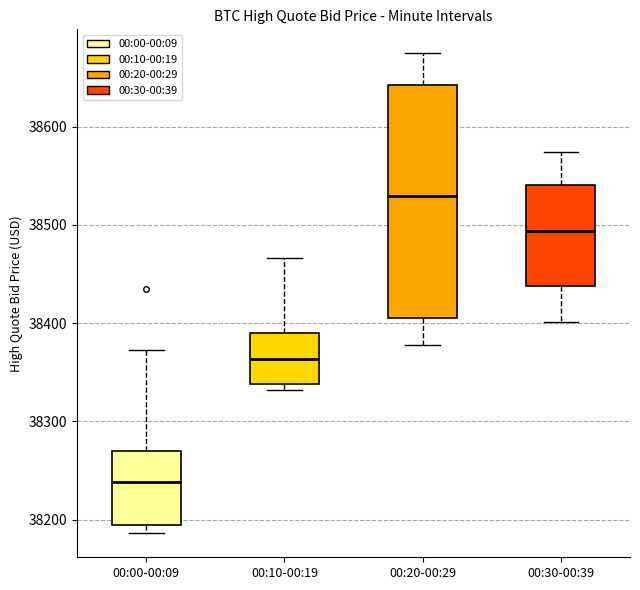

Which box is the tallest, from its lower edge to its upper edge?

00:20-00:29